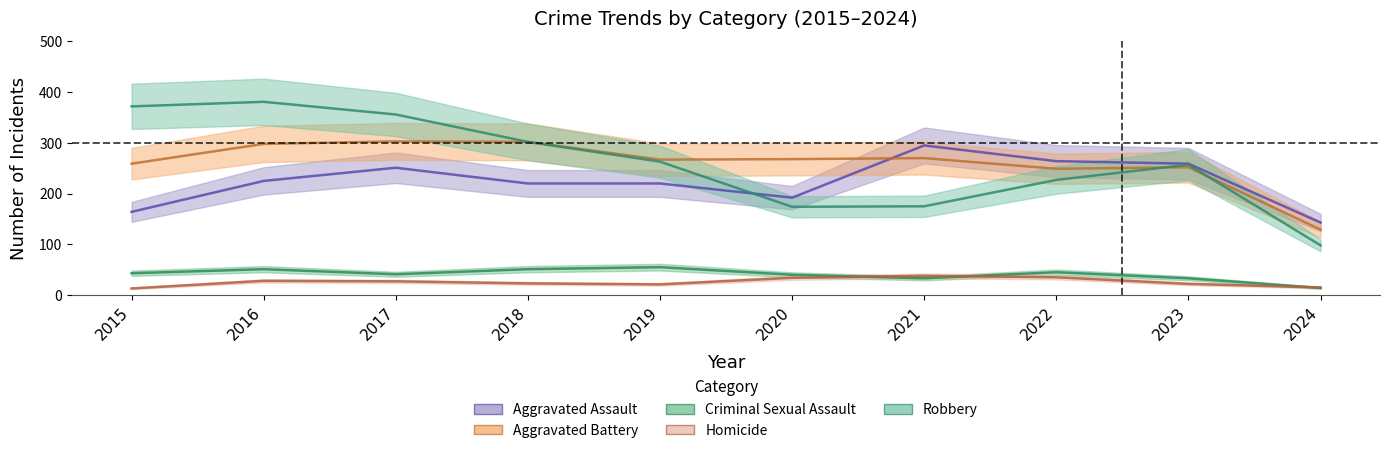

Reading left to right, transcribe all the data shown in this chart.

Aggravated Assault: 164	225	251	220	220	192	295	264	259	143
Aggravated Battery: 259	298	303	302	267	268	270	249	252	129
Criminal Sexual Assault: 43	51	41	51	55	40	33	45	33	14
Homicide: 13	28	27	23	21	34	38	35	22	15
Robbery: 372	381	356	302	263	174	175	227	257	98